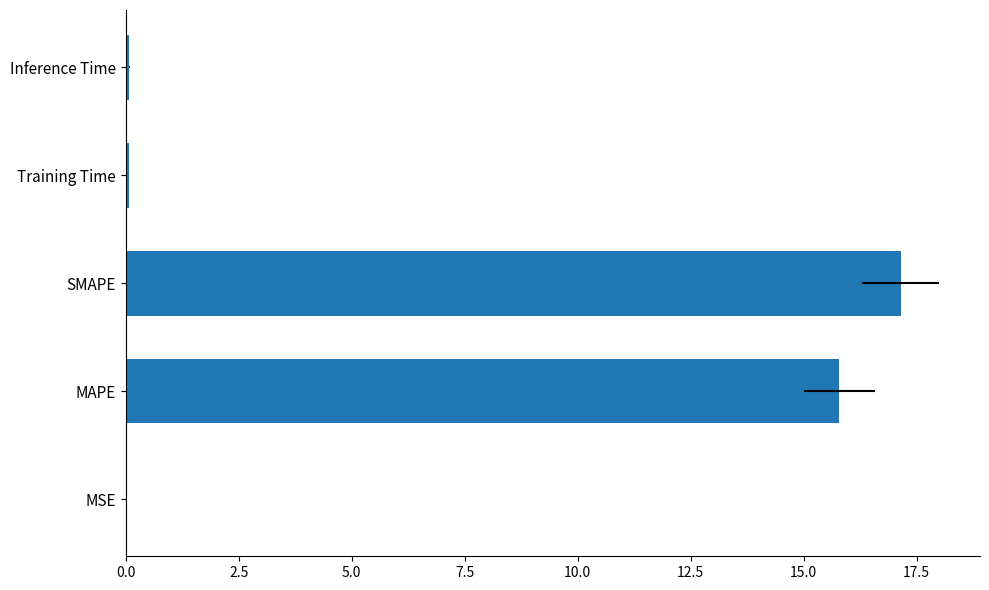

Is it true that the value at 2.5 is 20.6?

False